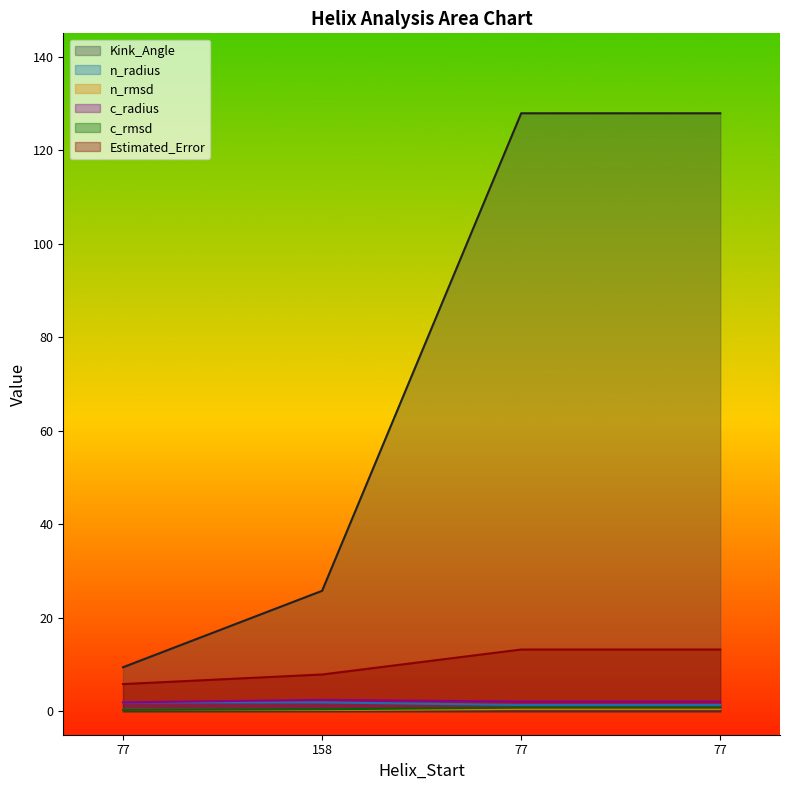

True or false: c_rmsd has more than 2 interior local peaks.

False